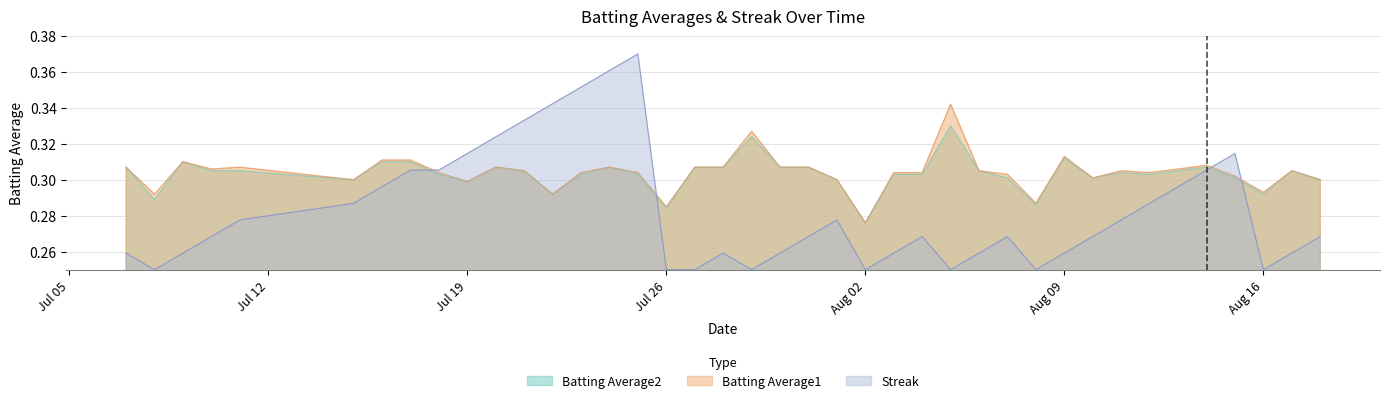

What is the value of the Batting Average2 point at the 17th from the left?

0.3